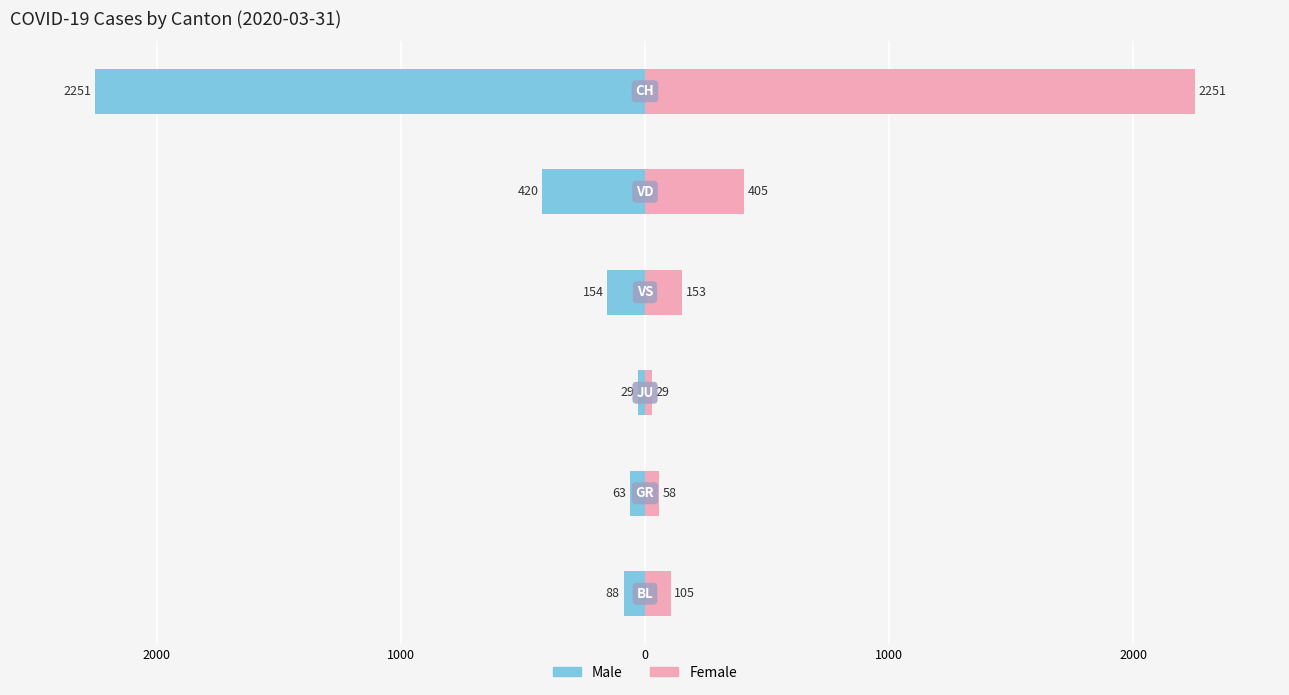

What is the approximate value of Male at 1000?

-154